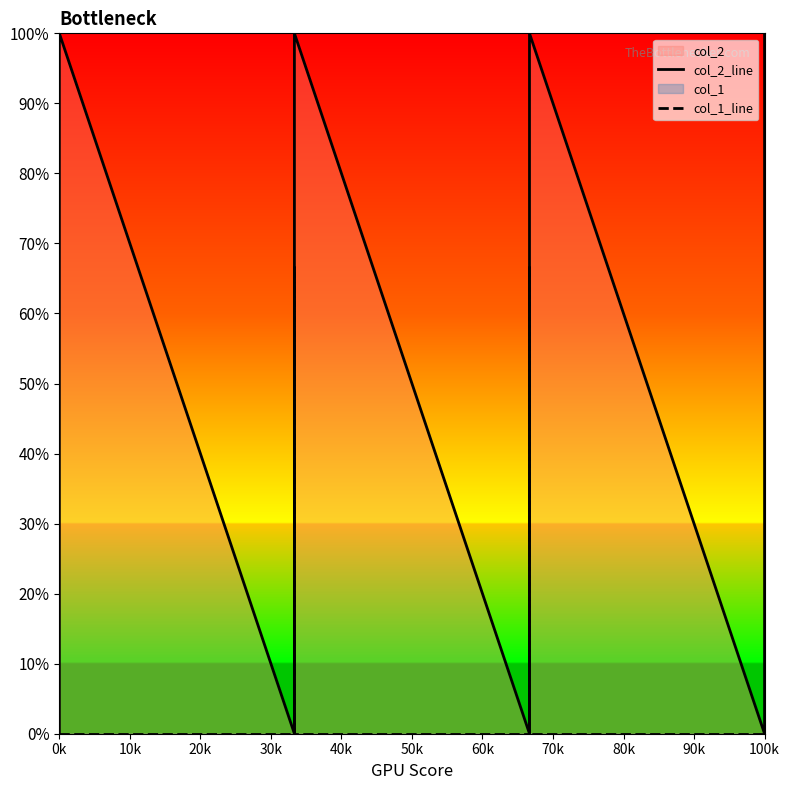

Which series ends up on top after the final intersection of col_1_line and col_2_line?

col_2_line